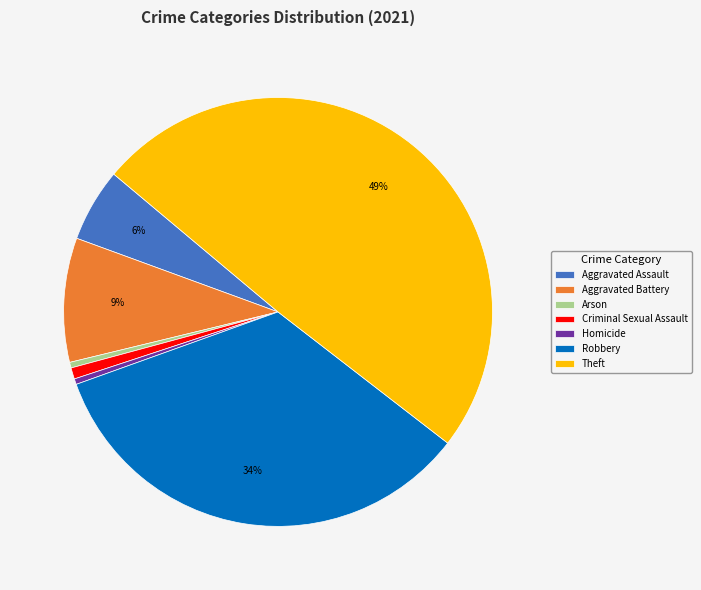

Is the sum of Criminal Sexual Assault and Homicide greater than half?

No